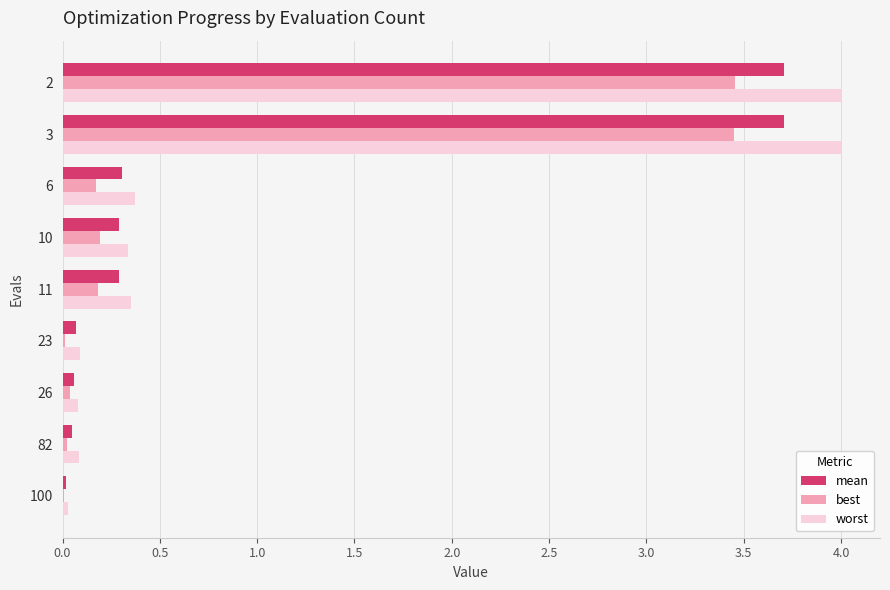

Is it true that best equals 0.3 at 6?

False